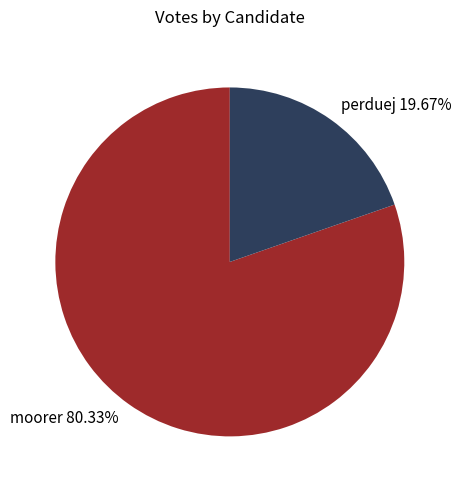

Is the sum of moorer and perduej greater than half?

Yes